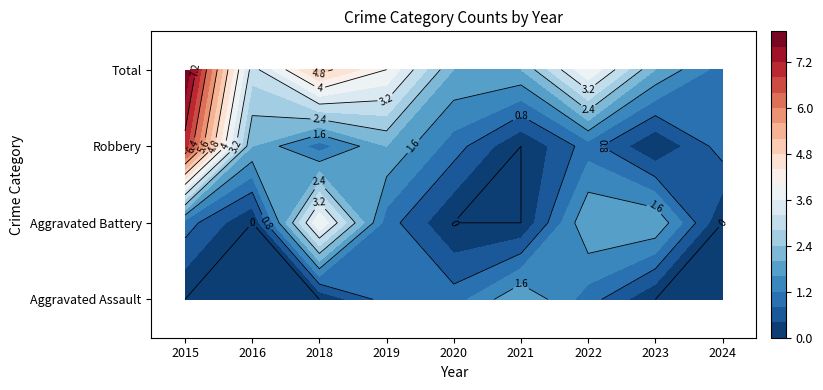

What is the average value of the Total series?

3